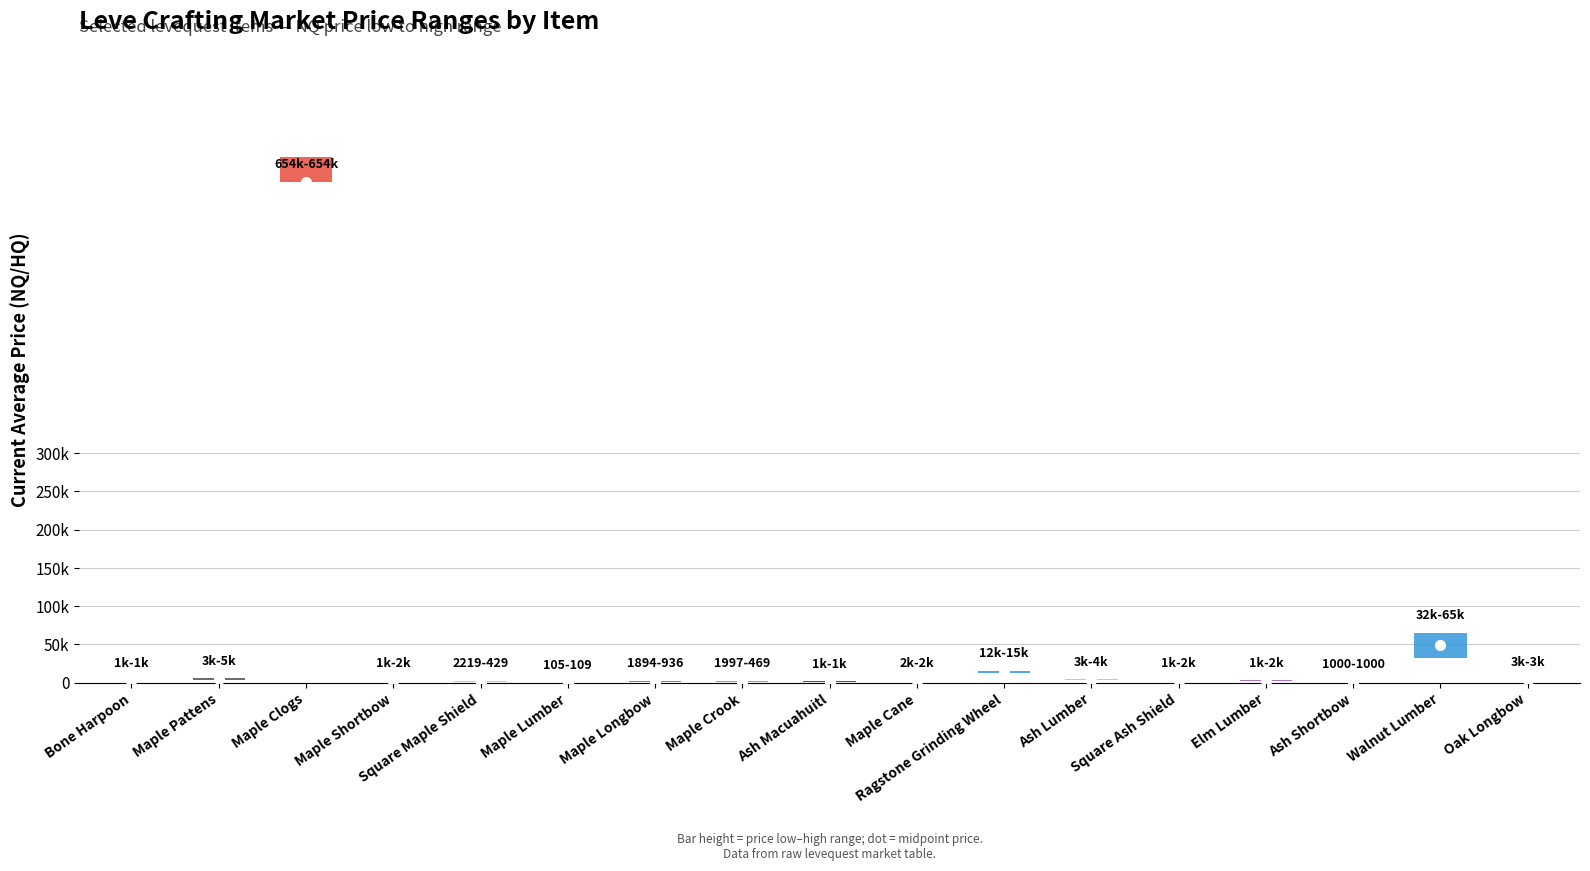

List the labels in order of midpoints value, largest first.

Maple Clogs, Walnut Lumber, Ragstone Grinding Wheel, Maple Pattens, Ash Lumber, Oak Longbow, Maple Cane, Elm Lumber, Square Ash Shield, Maple Shortbow, Bone Harpoon, Maple Longbow, Square Maple Shield, Maple Crook, Ash Macuahuitl, Ash Shortbow, Maple Lumber